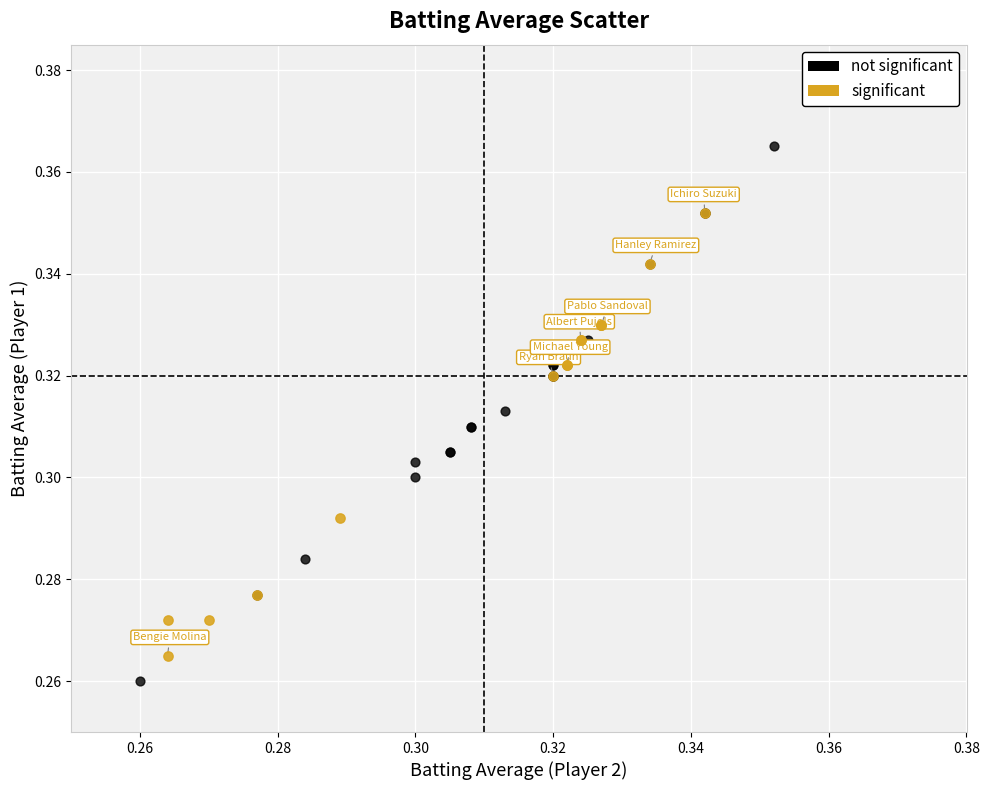

Which series has the widest spread of Y values?

not significant